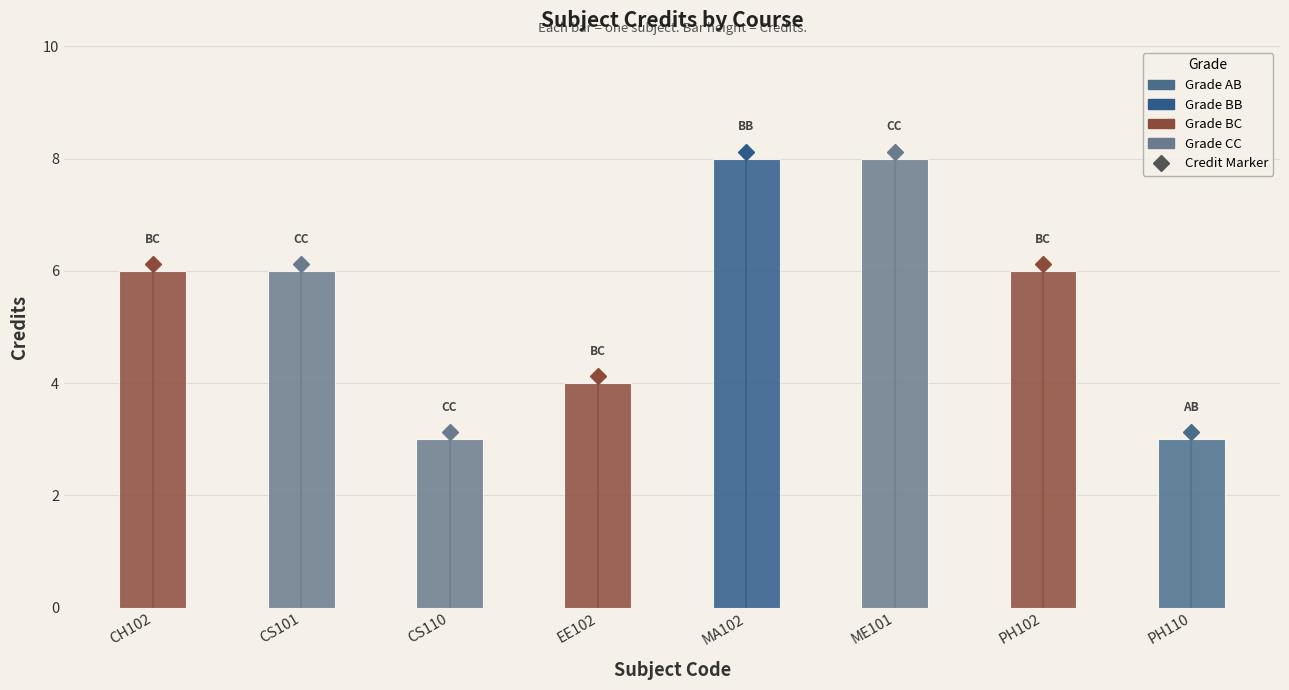

Reading left to right, transcribe all the data shown in this chart.

CH102=6	CS101=6	CS110=3	EE102=4	MA102=8	ME101=8	PH102=6	PH110=3